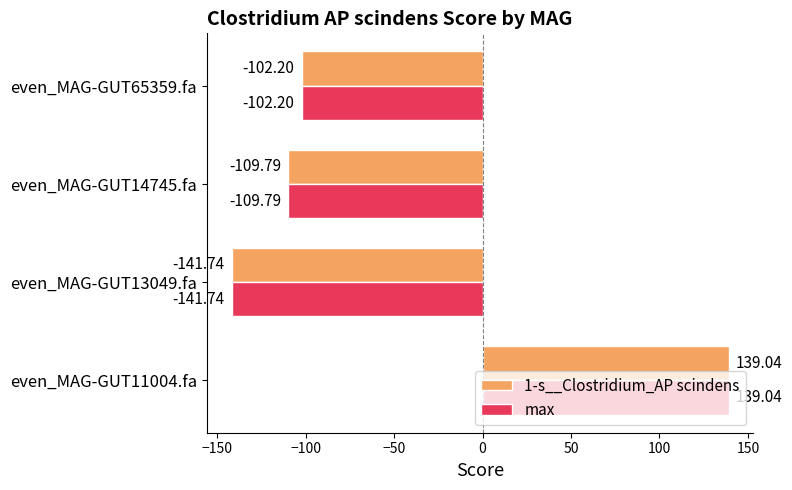

Rank the categories by 1-s__Clostridium_AP scindens value from lowest to highest.

even_MAG-GUT13049.fa, even_MAG-GUT14745.fa, even_MAG-GUT65359.fa, even_MAG-GUT11004.fa